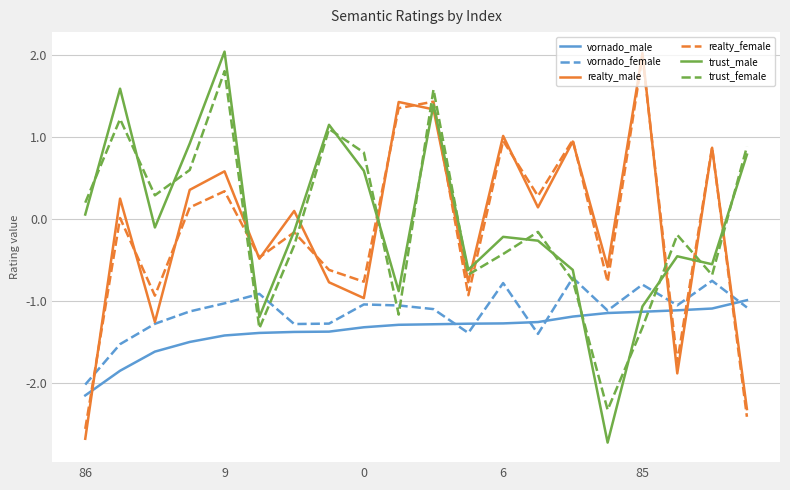

What is the minimum value for realty_female?

-2.6